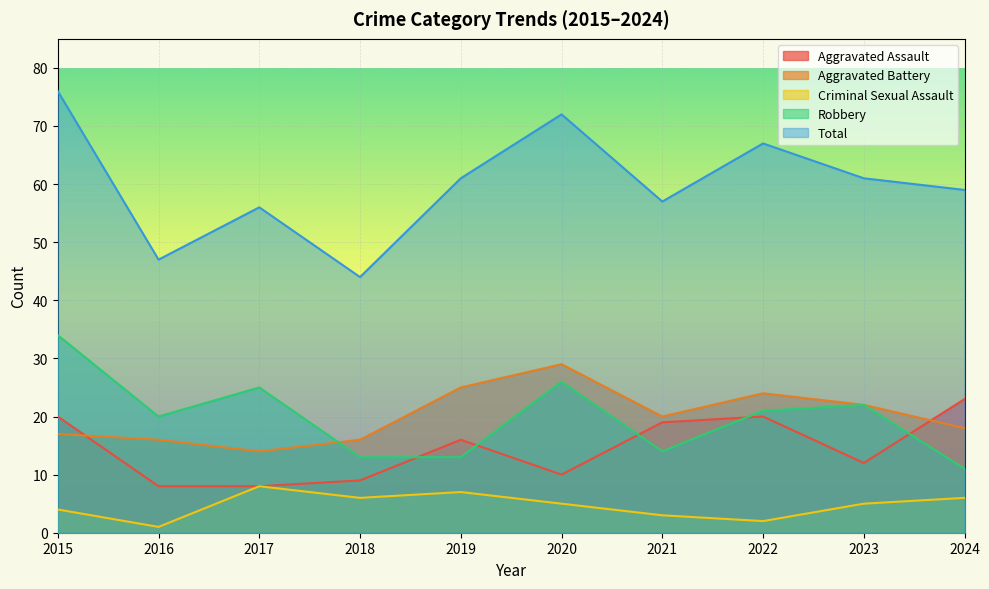

What is the difference between the highest and lowest values at 2016?

46